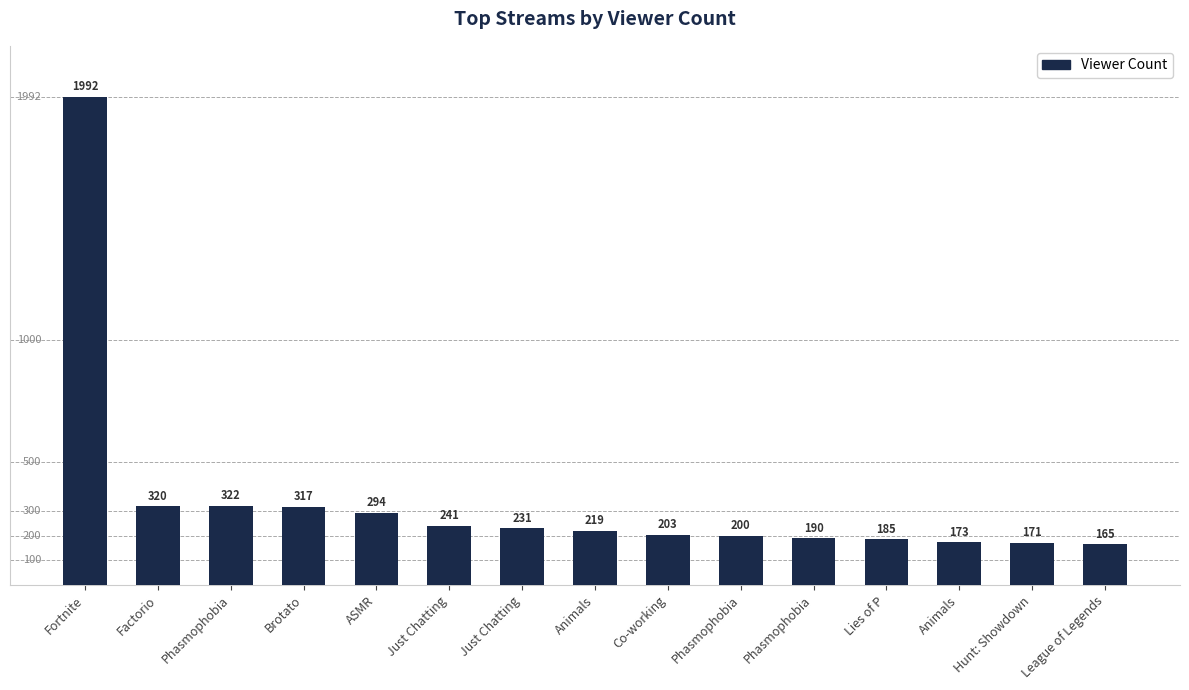

How many series are shown in this chart?

1